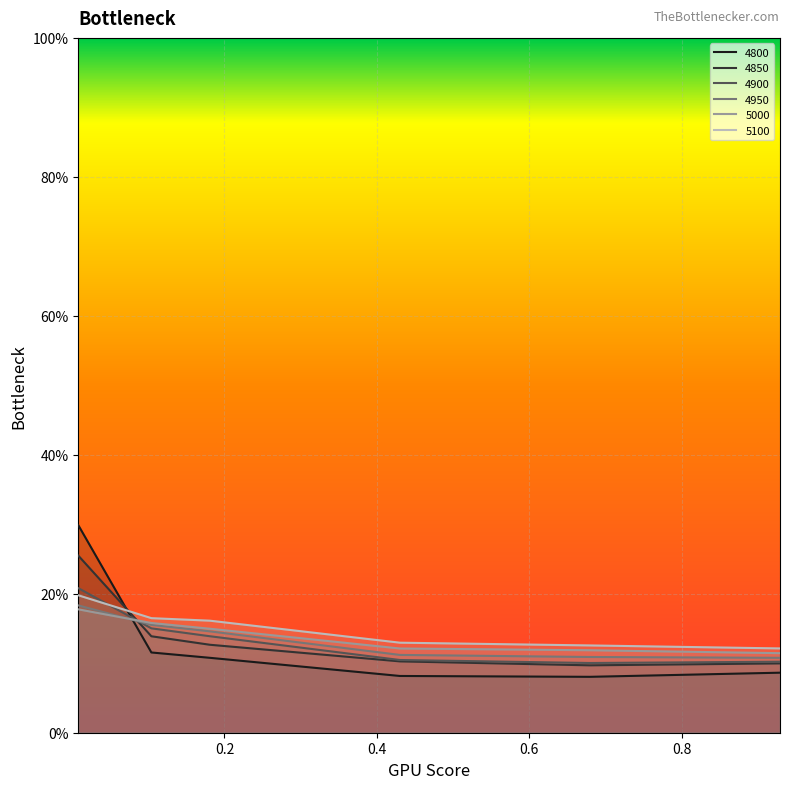

Reading left to right, extract all data points from this chart.

4800: 0.3	0.1	0.1	0.1	0.1	0.1
4850: 0.3	0.1	0.1	0.1	0.1	0.1
4900: 0.2	0.2	0.1	0.1	0.1	0.1
4950: 0.2	0.2	0.1	0.1	0.1	0.1
5000: 0.2	0.2	0.1	0.1	0.1	0.1
5100: 0.2	0.2	0.2	0.1	0.1	0.1